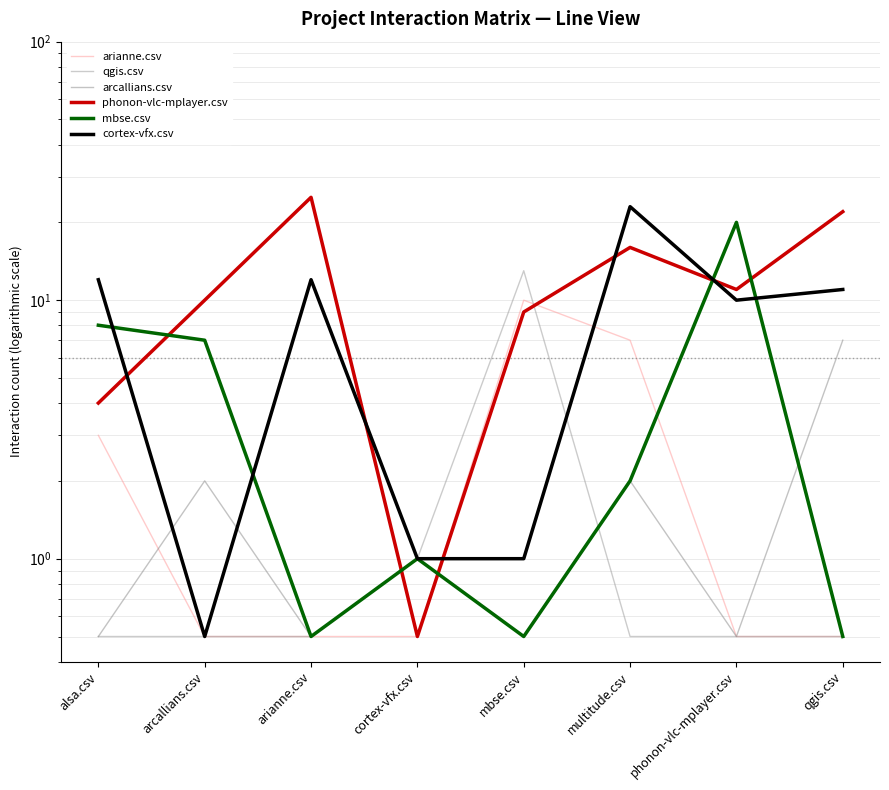

What is the label of the 2nd point from the left?

arcallians.csv